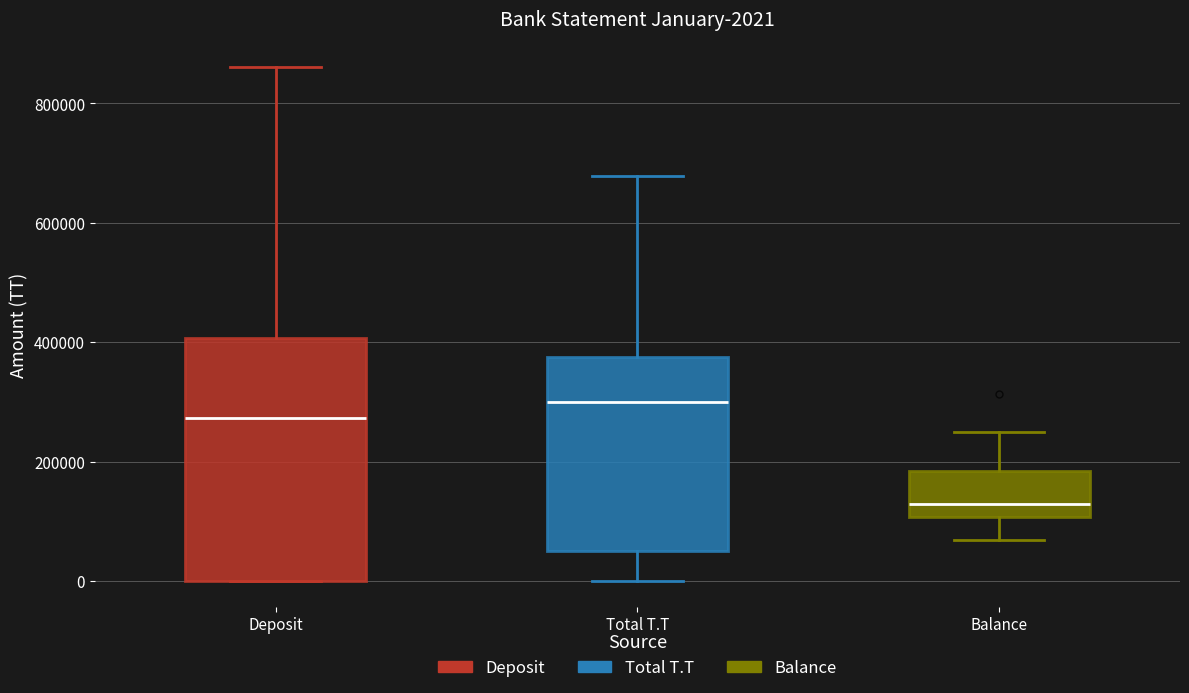

Comparing the boxes themselves (not the whiskers), which one is the tallest?

Deposit